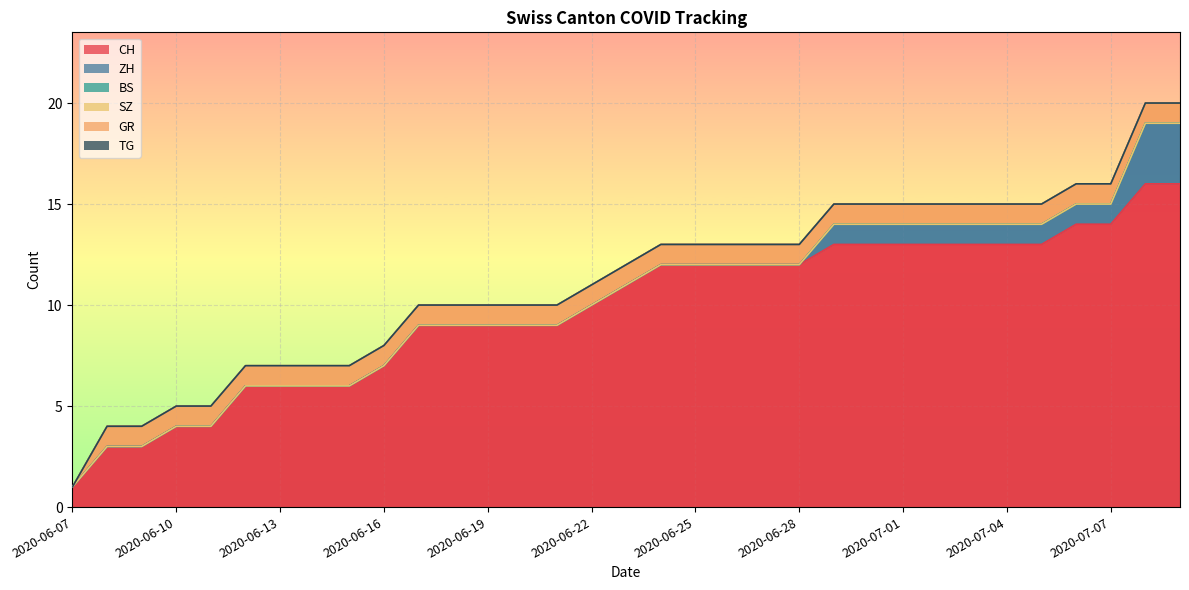

What is the sum of all ZH values?

15